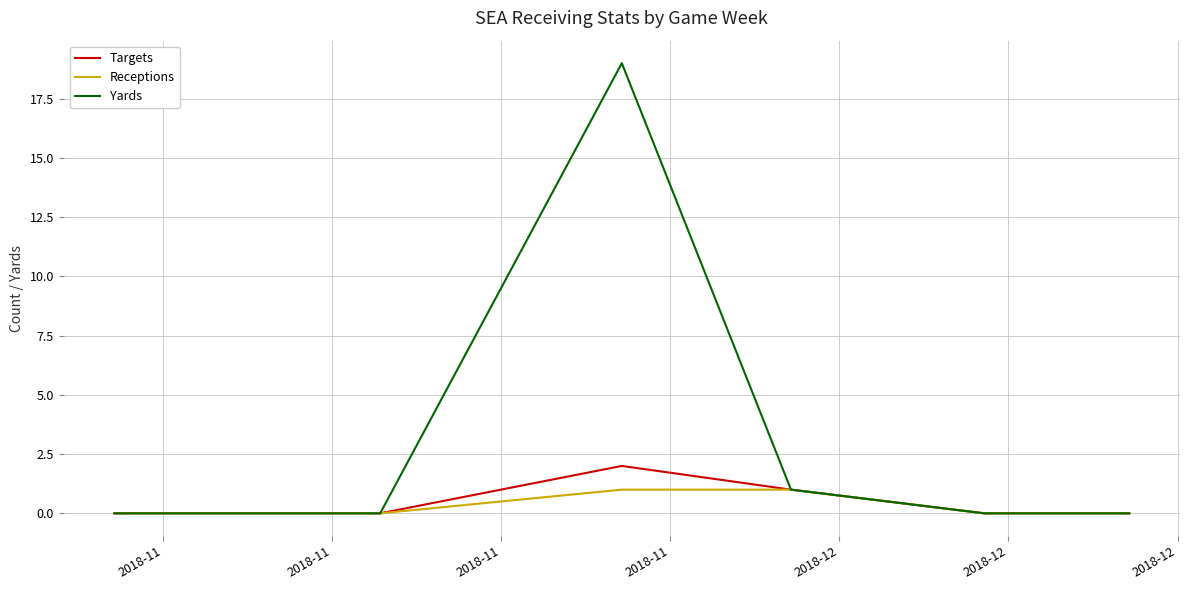

What is the maximum value shown in the chart?

19